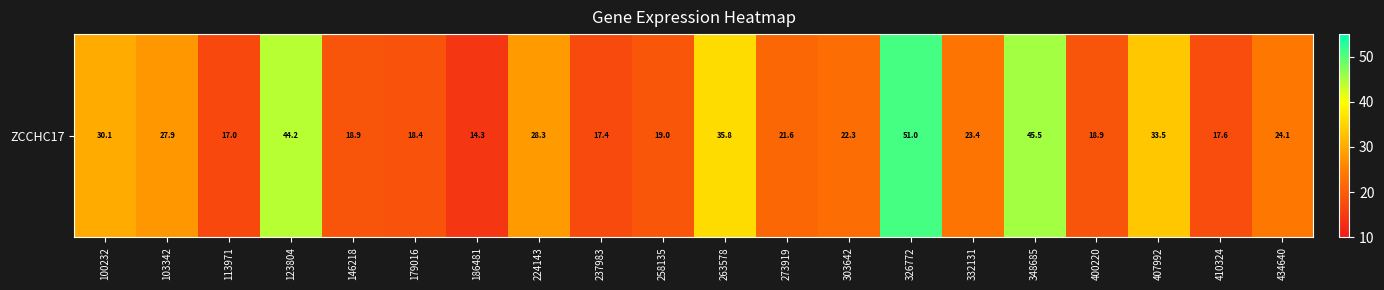

Reading left to right, list all the values displayed in this chart.

30.1	27.9	17.0	44.2	18.9	18.4	14.3	28.3	17.4	19.0	35.8	21.6	22.3	51.0	23.4	45.5	18.9	33.5	17.6	24.1